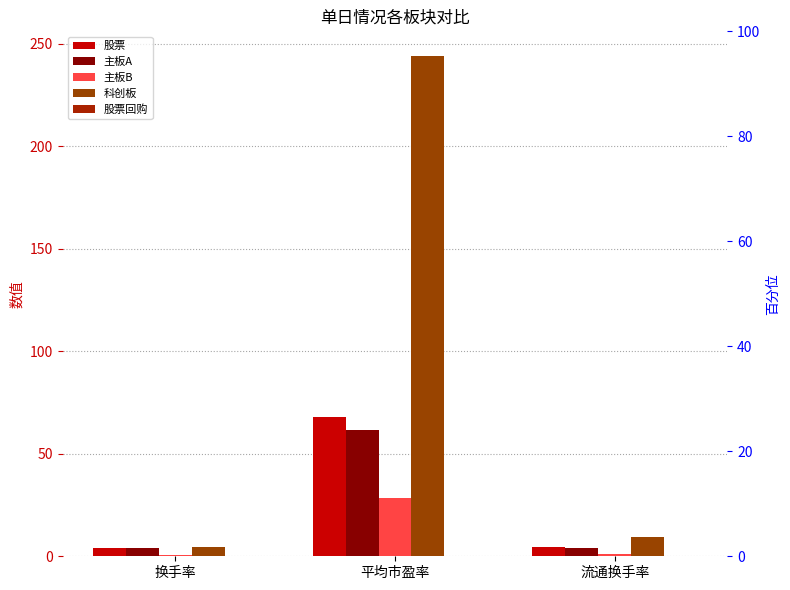

Which series has the widest spread of values?

科创板